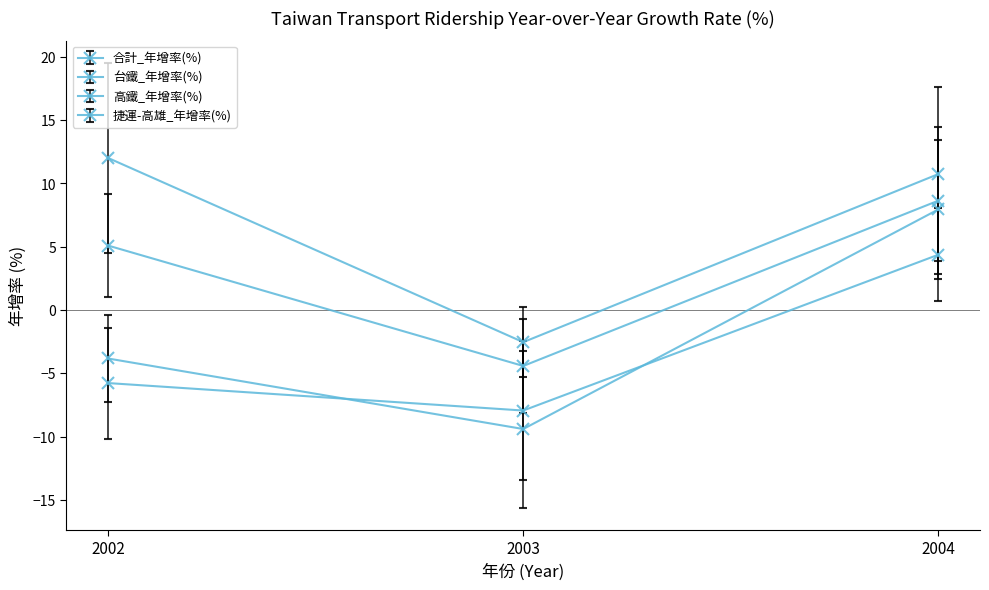

How many data points does each series have?

3